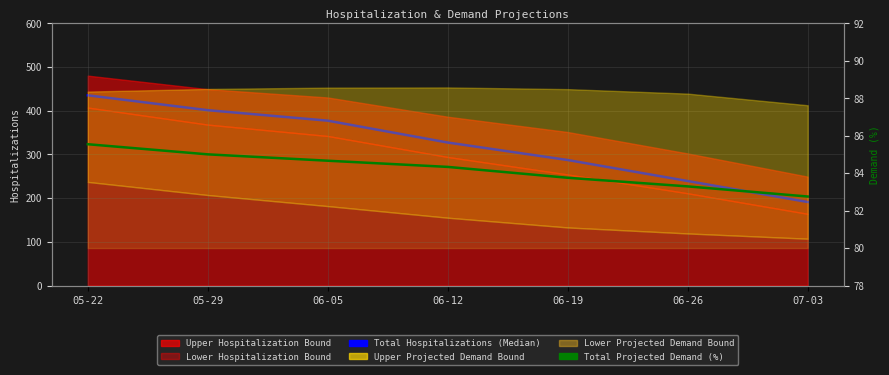

What is the average value of the Total Hospitalizations (Median) series?

322.4